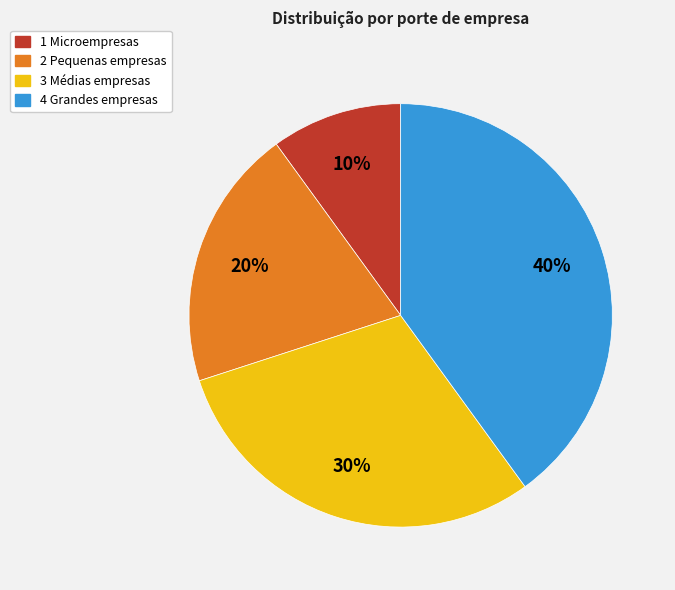

What is the ratio of the value at 1 Microempresas to the value at 2 Pequenas empresas?

0.5